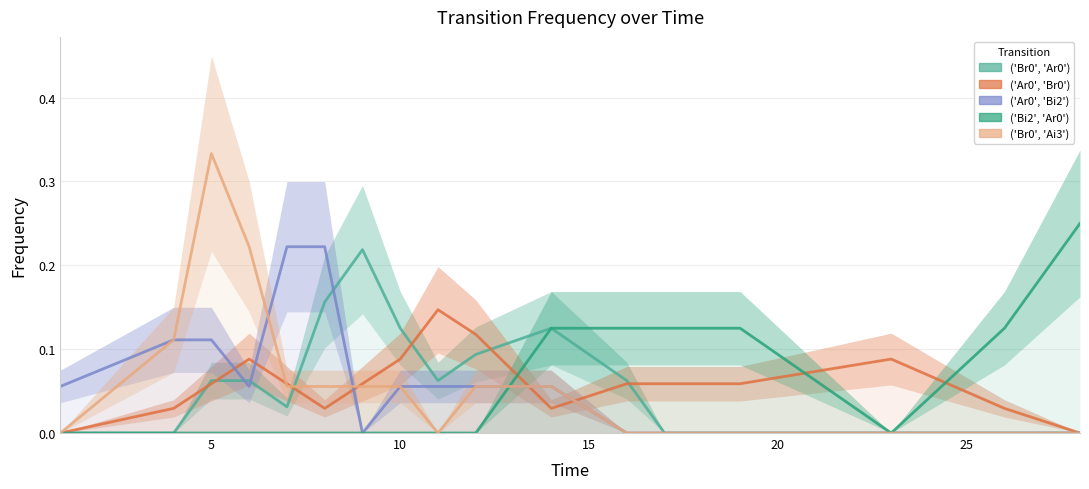

How many times do ('Ar0', 'Bi2') and ('Ar0', 'Br0') cross each other?

5